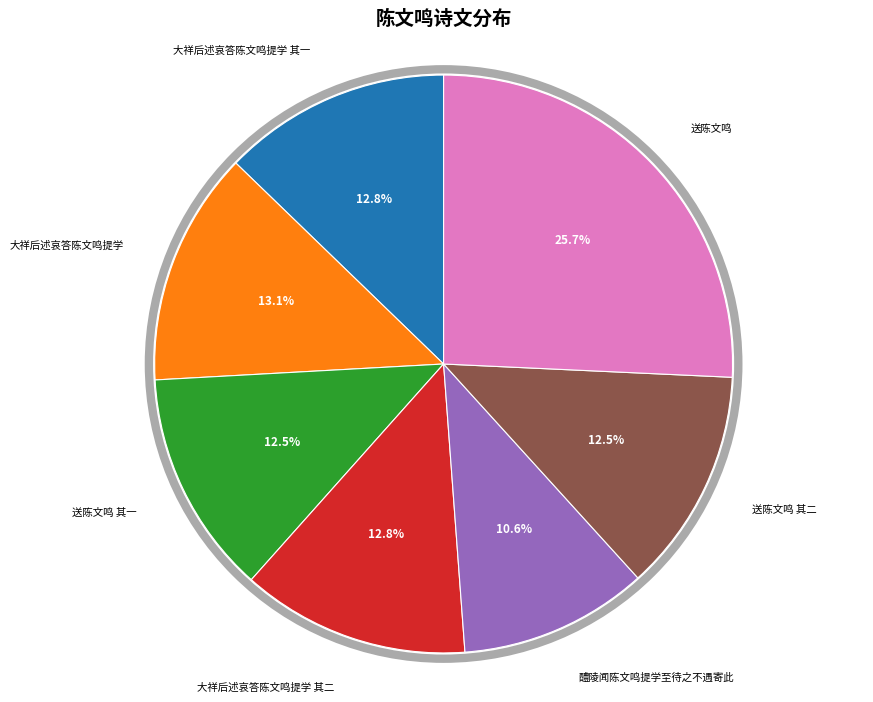

Is there a majority slice in this chart?

No